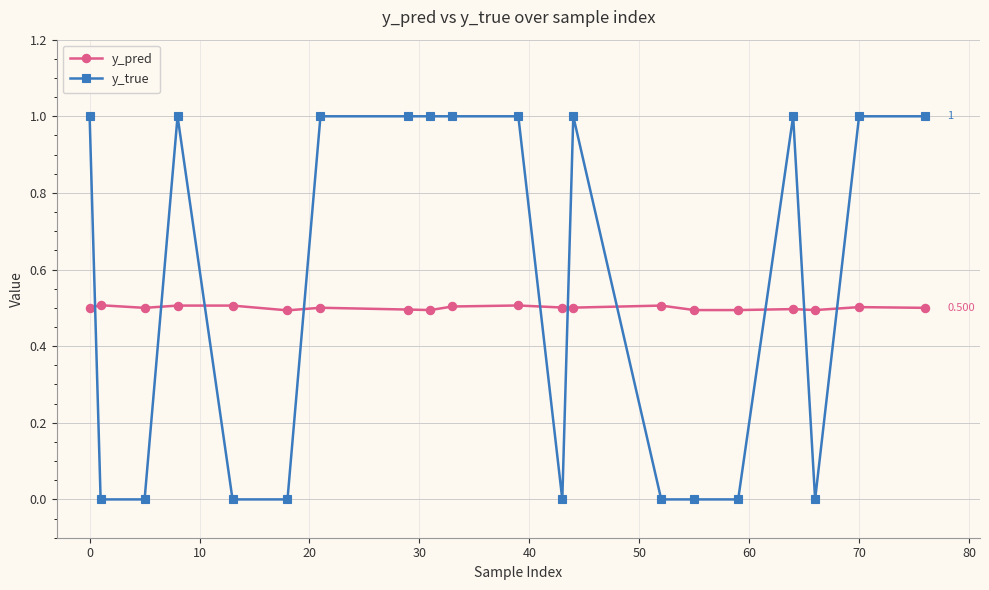

Which series has the largest range (max minus min)?

y_true